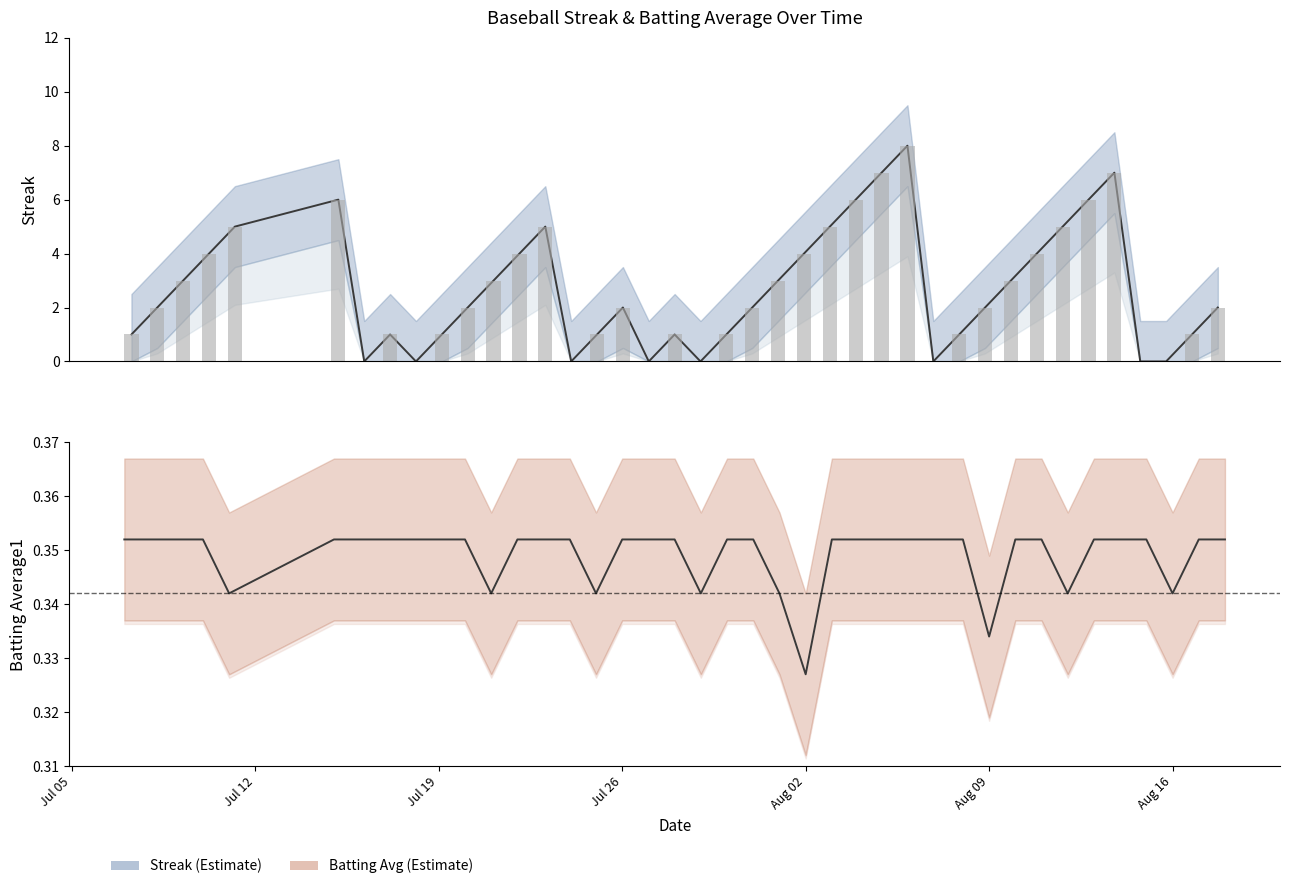

What is the label of the 12th bar from the left?

2010-07-21